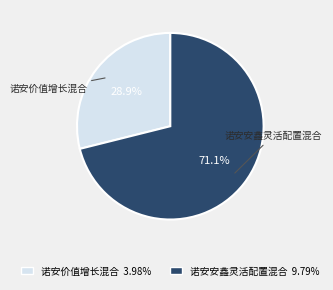

Which category has the smallest portion of the pie?

诺安价值增长混合